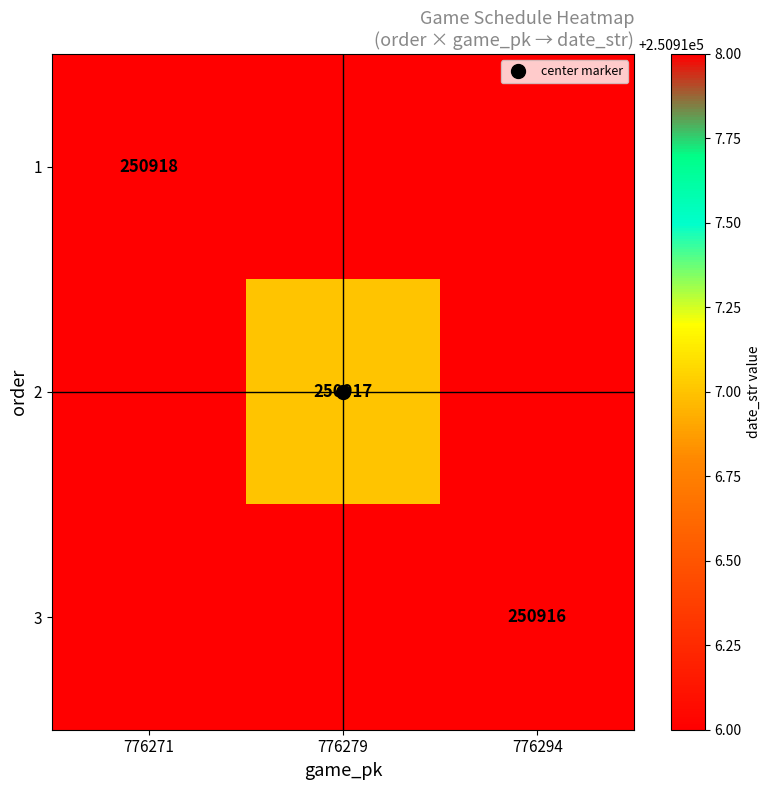

What value does the 3 series have at 776294, to the nearest 50?

250900